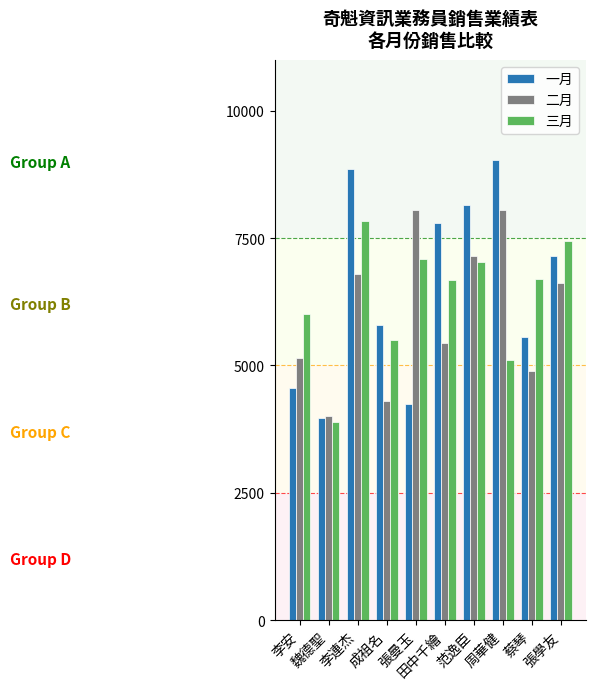

How many bars are there in total?

30